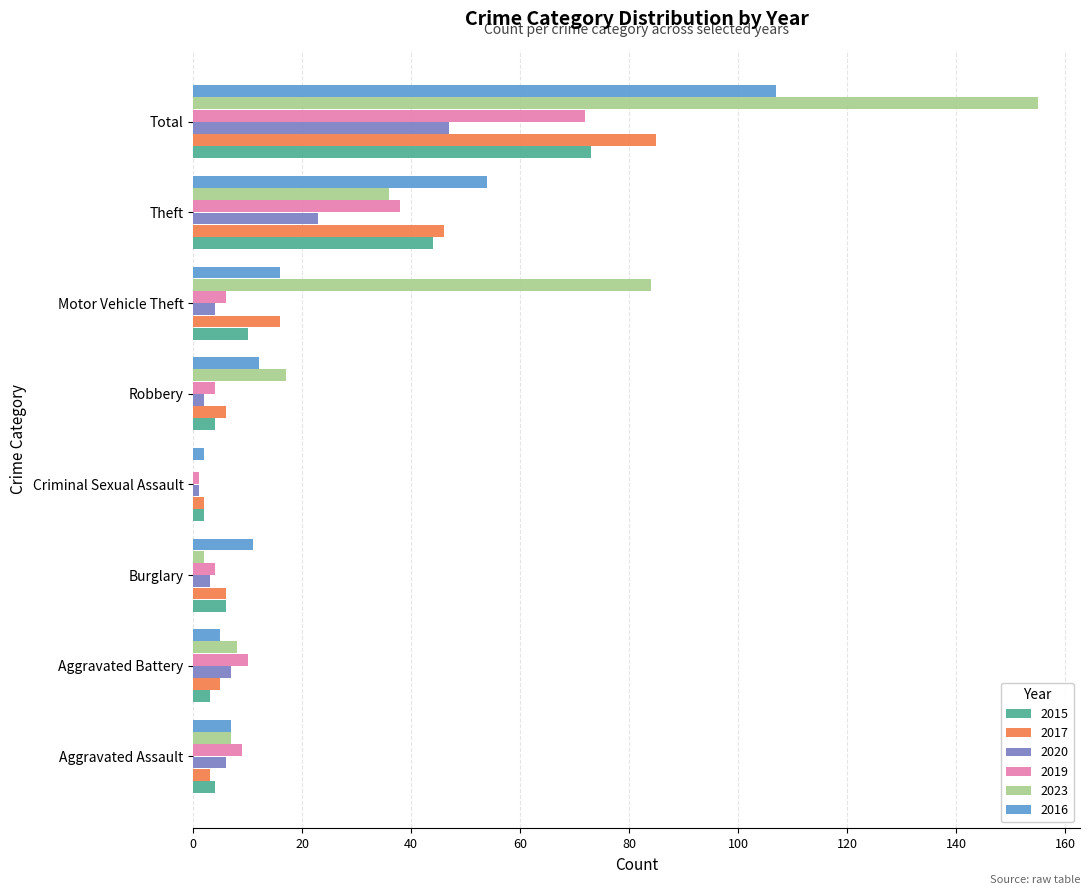

At which category is the sum across all series the highest?

Total